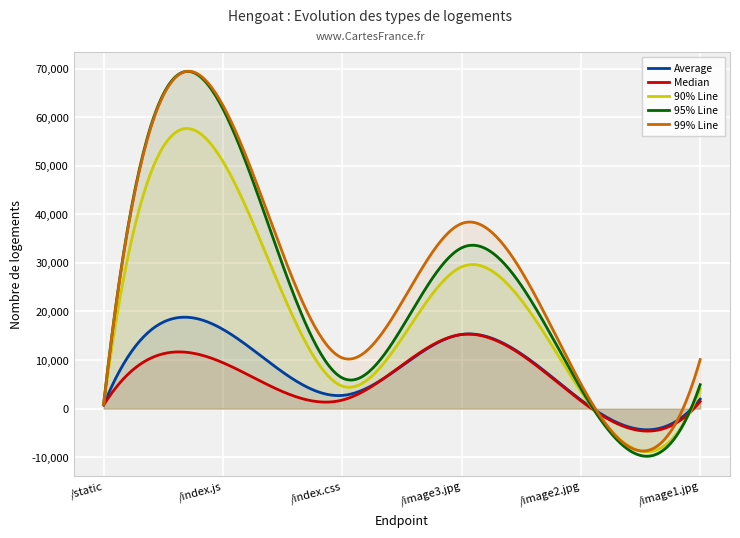

The 99% Line series shows 38098 at /image3.jpg. True or false?

True